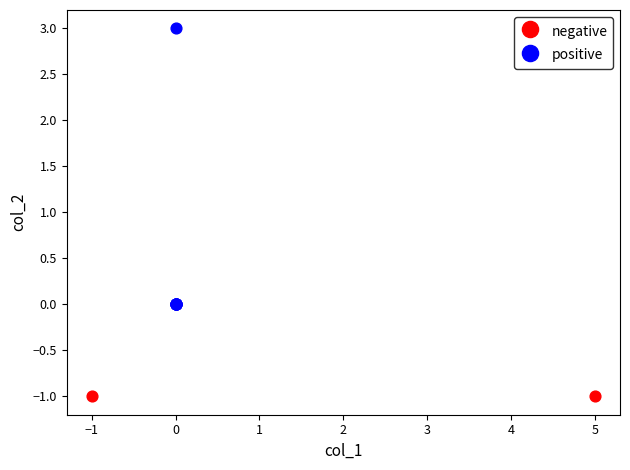

What are all the series names shown in the legend?

negative, positive